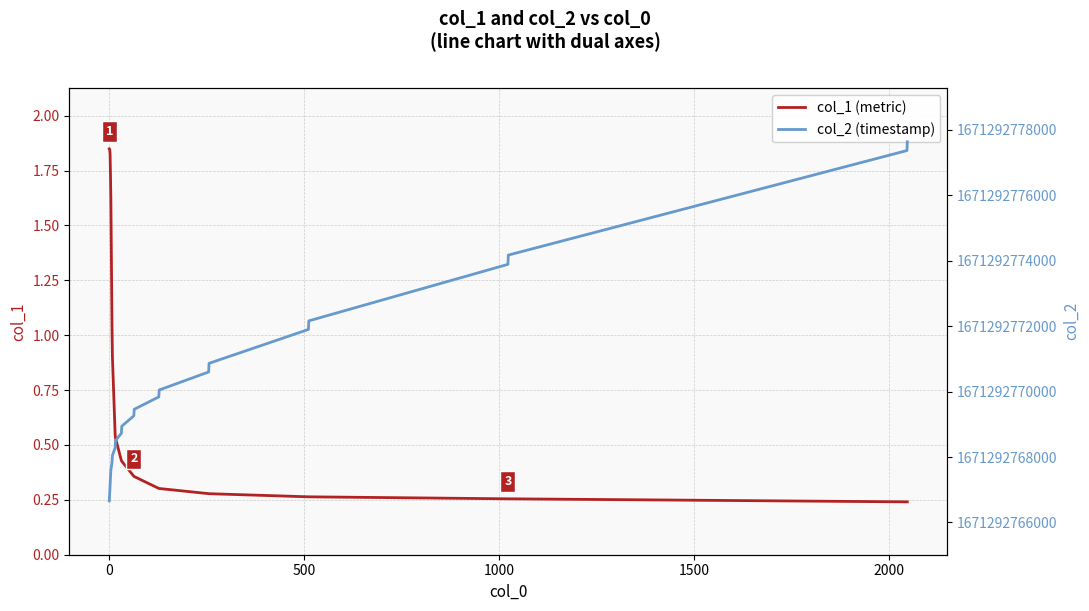

True or false: col_2 (timestamp) and col_1 (metric) cross at least once.

False